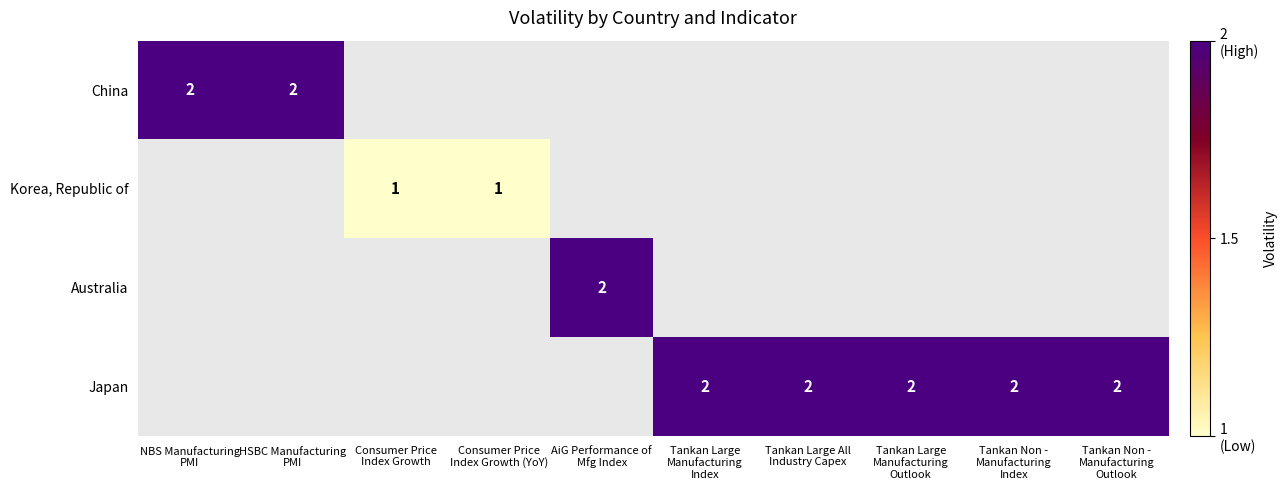

Which label corresponds to the smallest value in the chart?

Consumer Price
Index Growth